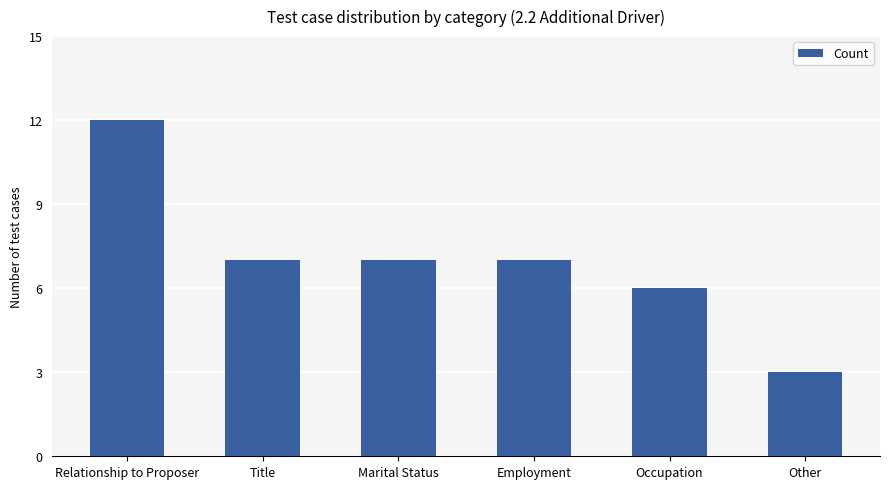

Where does the data first go above 7?

Relationship to Proposer